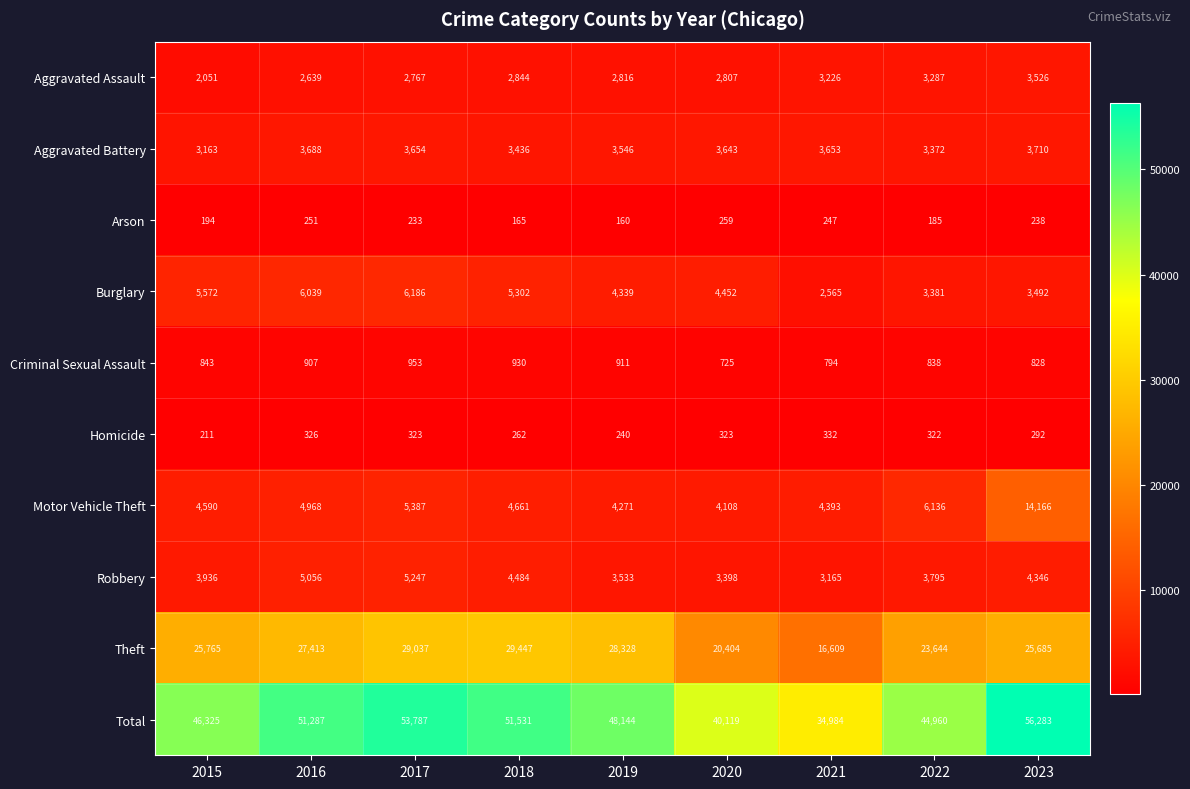

Is it true that Theft equals 39275 at 2022?

False